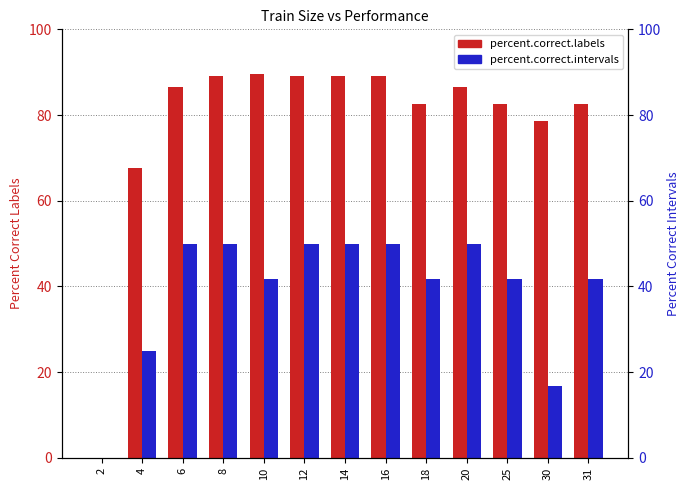

What are all the series names shown in the legend?

percent.correct.labels, percent.correct.intervals